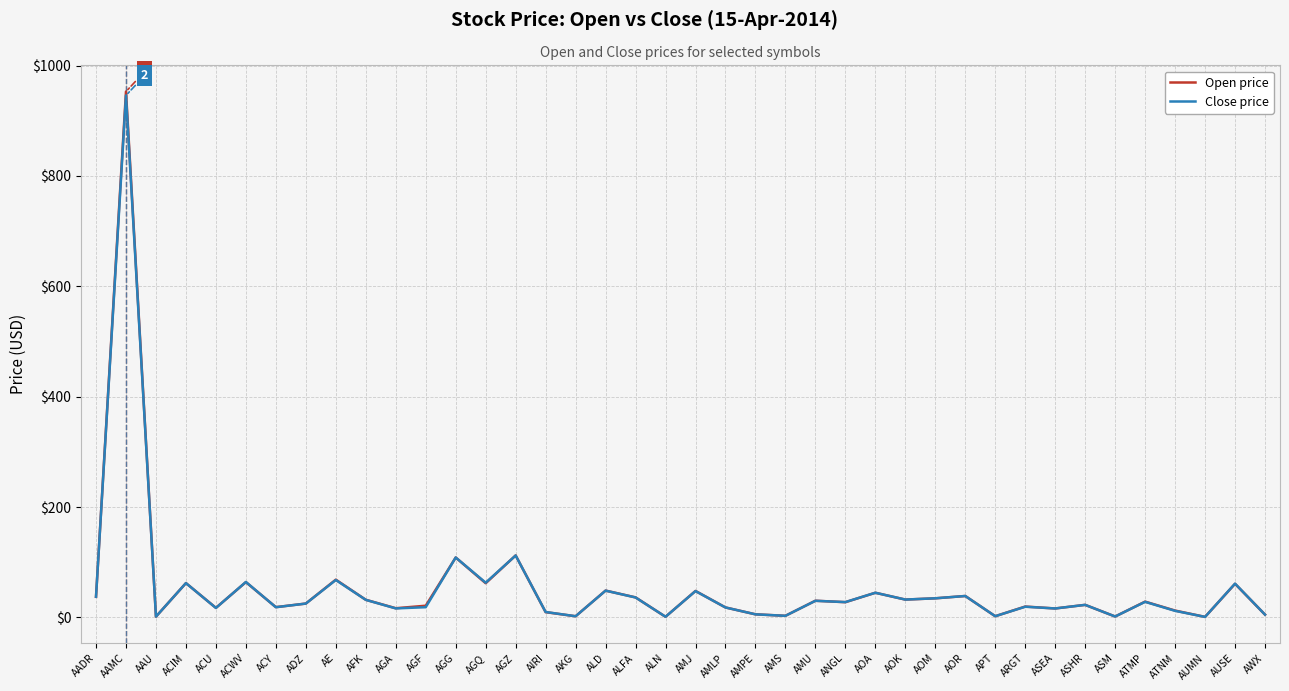

What is the maximum value for Open price?

953.0